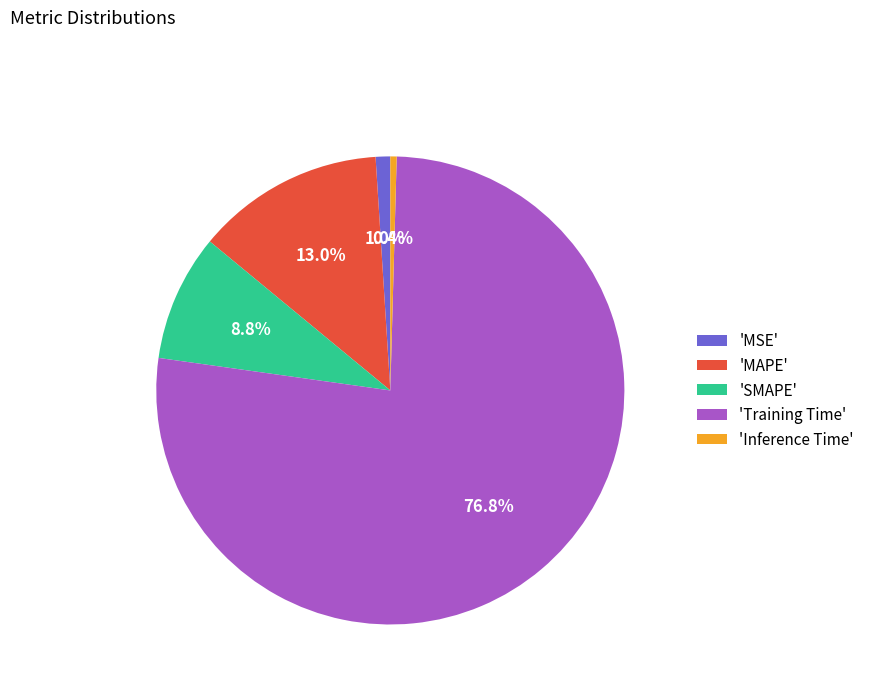

Rank the categories by value from highest to lowest.

'Training Time', 'MAPE', 'SMAPE', 'MSE', 'Inference Time'